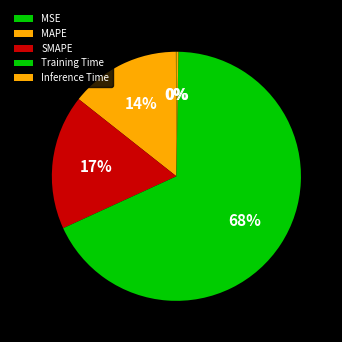

Is there a majority slice in this chart?

Yes